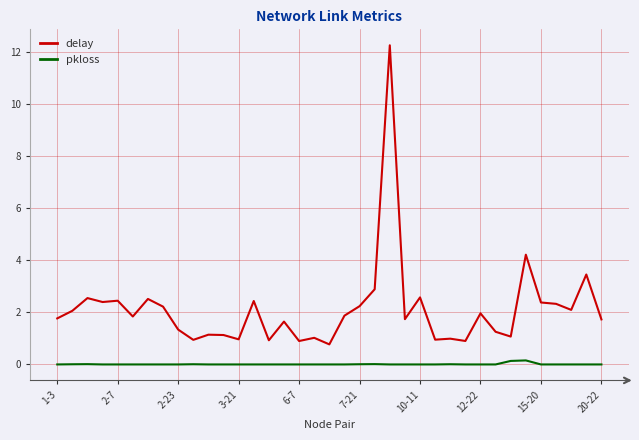

True or false: delay and pkloss intersect in this chart.

False